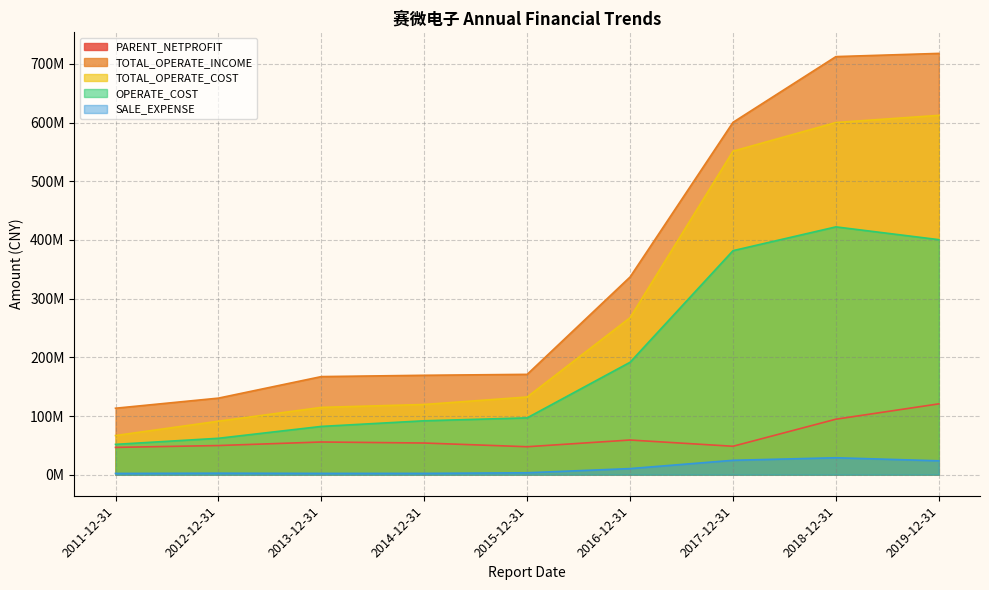

The TOTAL_OPERATE_COST series shows 997081702.3 at 2018-12-31. True or false?

False